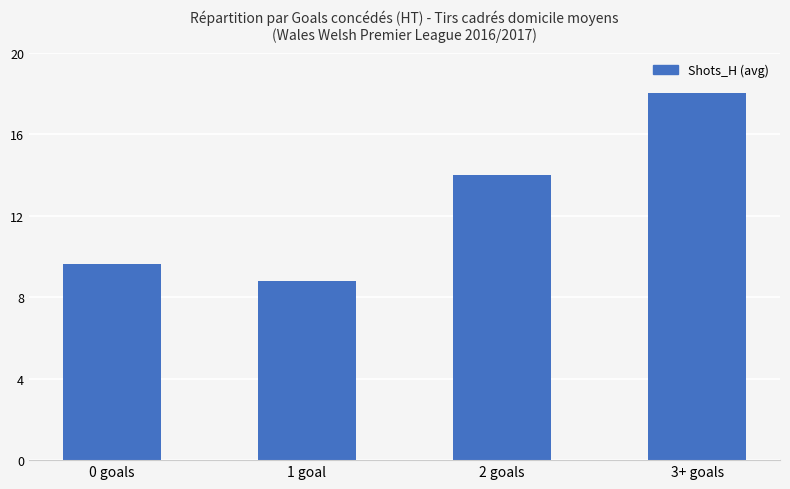

How many data points are less than 14?

2